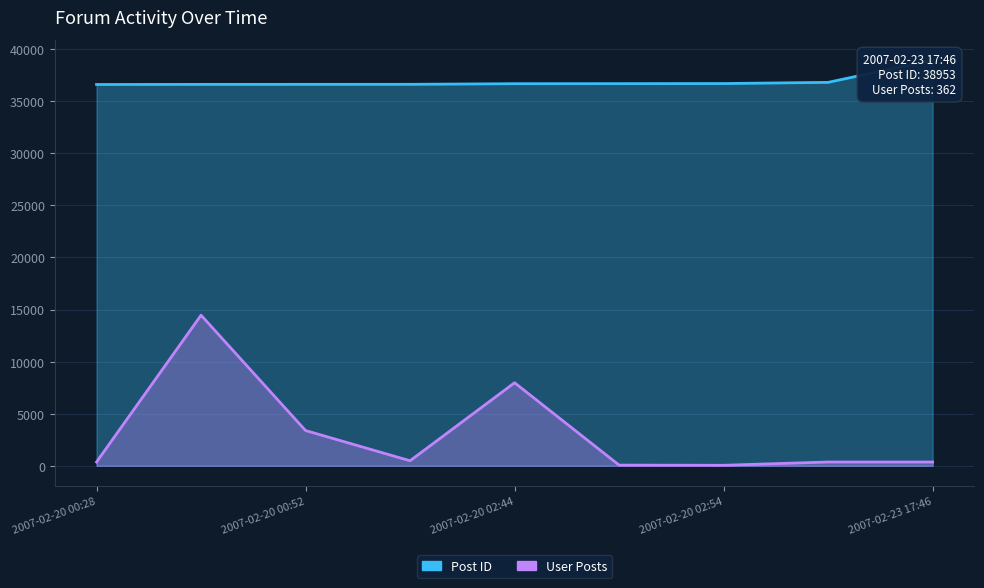

Is the value of Post ID at 2007-02-20 00:52 greater than the value of User Posts at 2007-02-23 17:46?

Yes